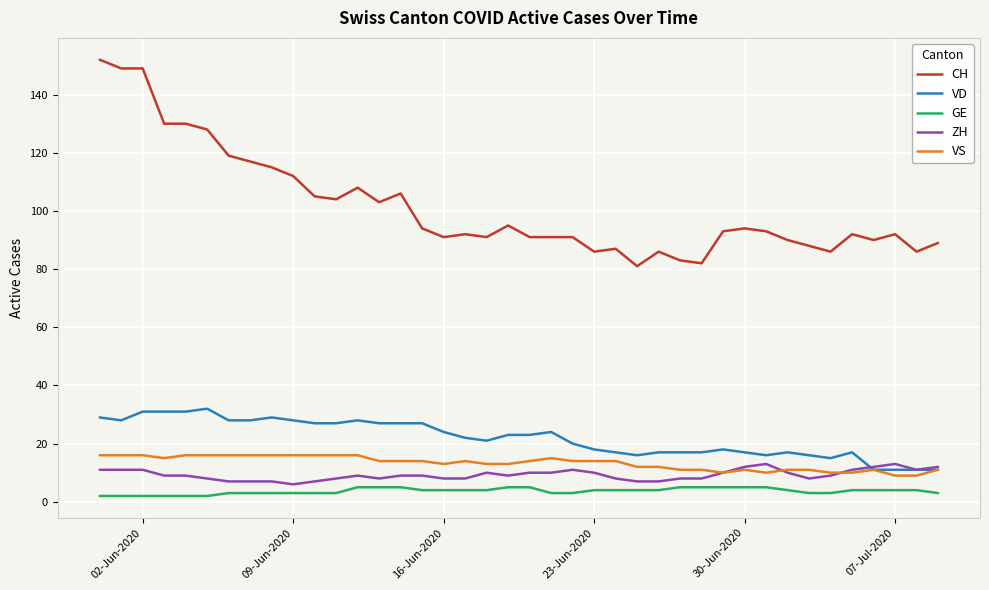

True or false: GE and ZH cross at least once.

False